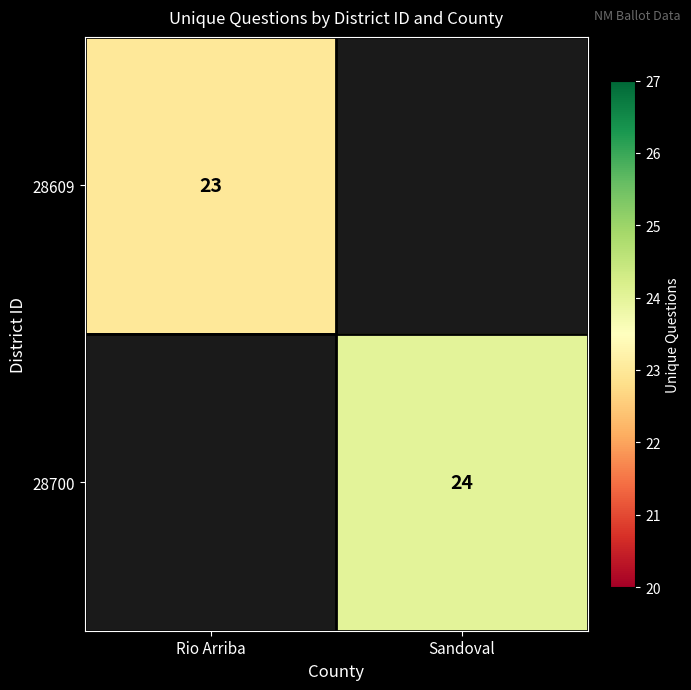

True or false: 28609 has a value of 23 at Rio Arriba.

True